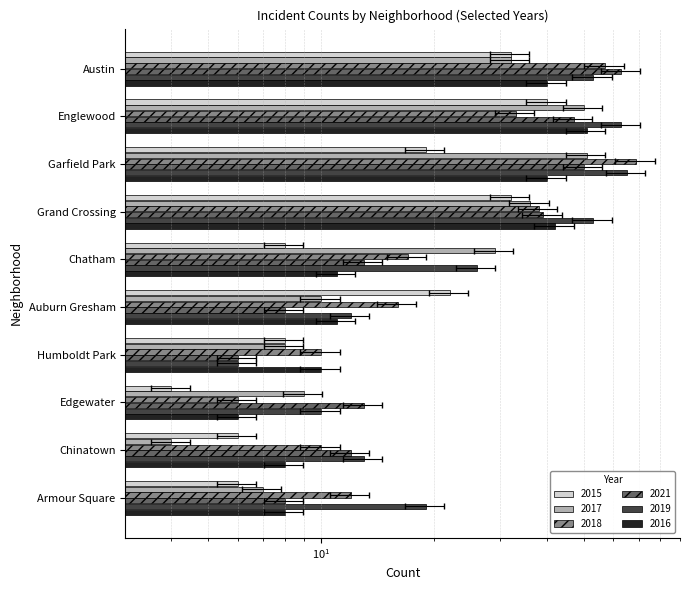

What is the difference between the highest and lowest values at Armour Square?

13